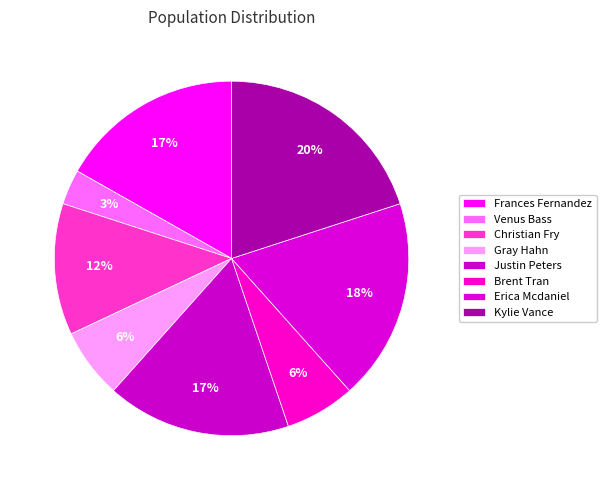

Count the number of slices in the pie.

8